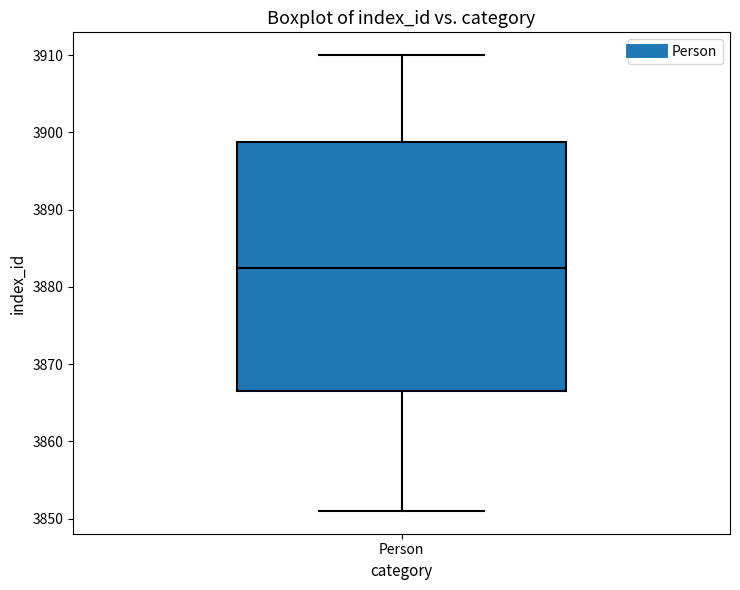

Where does the lower whisker of the box for Person end on the y-axis? The values are not printed on the chart, so give them approximately, as read against the axis.

3851